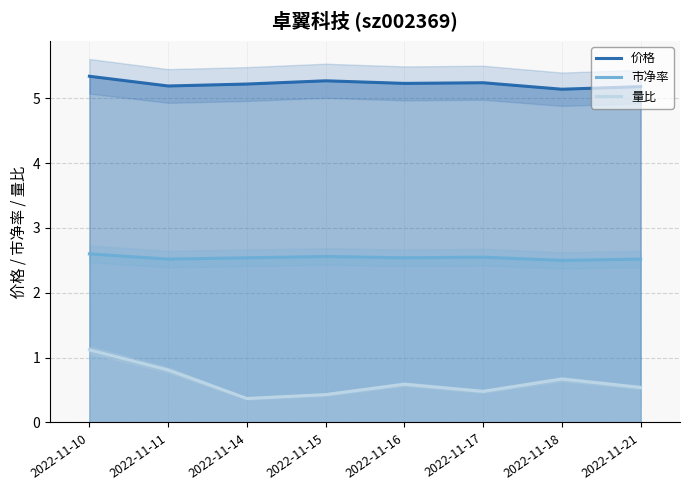

True or false: 价格 and 市净率 intersect in this chart.

False